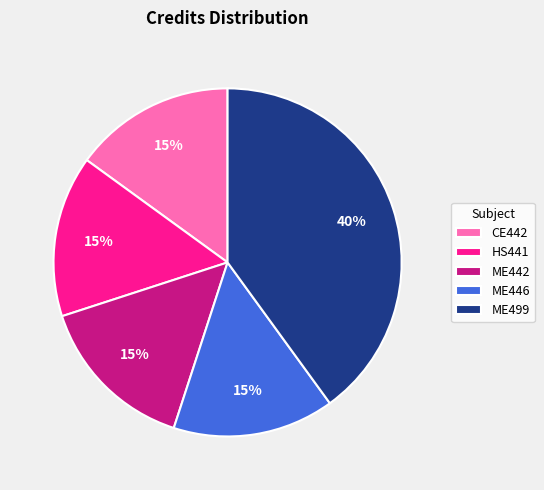

To the nearest percent, what is the average slice percentage?

20%